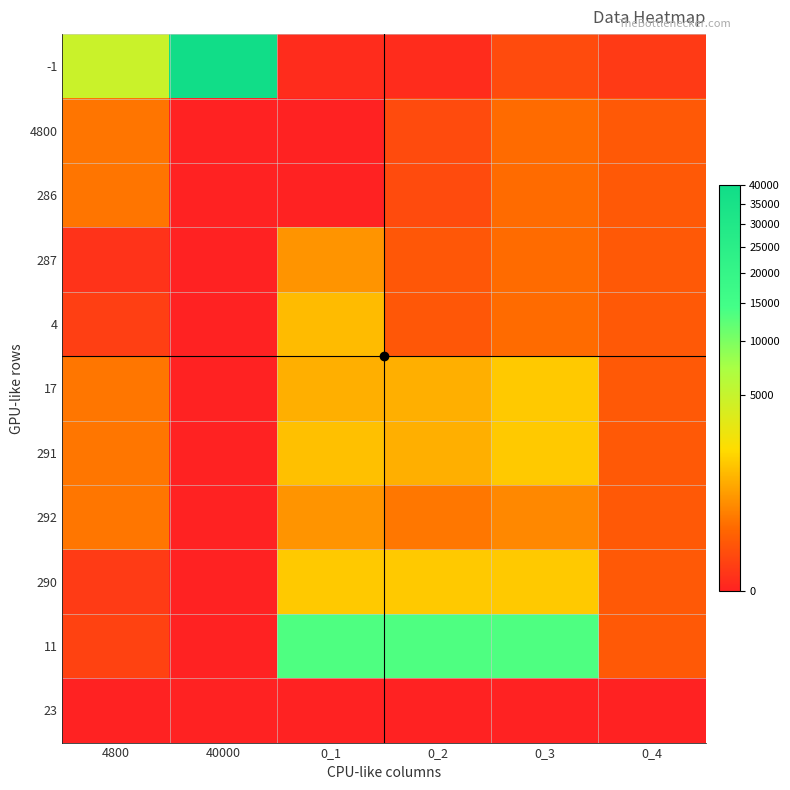

Rank the series by their maximum value, from lowest to highest.

23, 4800, 286, 287, 292, 4, 17, 291, 290, 11, -1